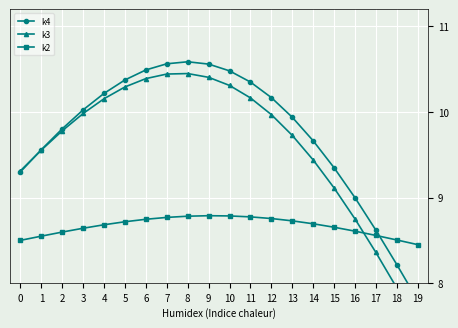

Between which two adjacent categories do k4 and k2 first intersect?

17 and 18